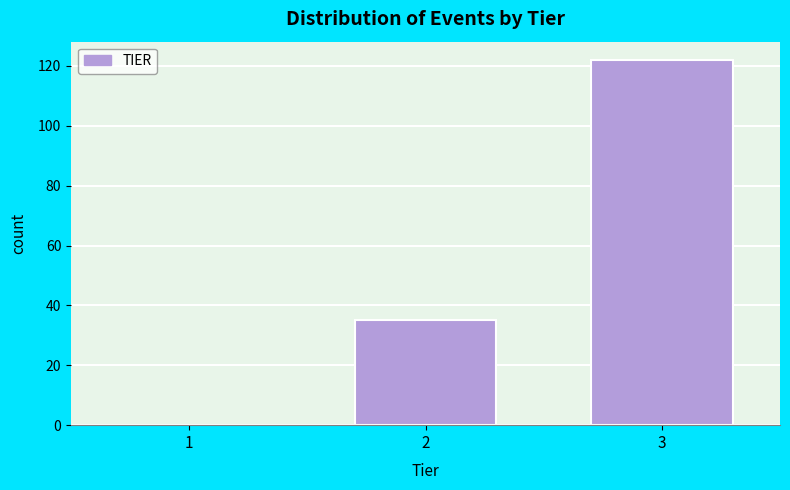

Reading left to right, list all the values displayed in this chart.

1=0	2=35	3=122